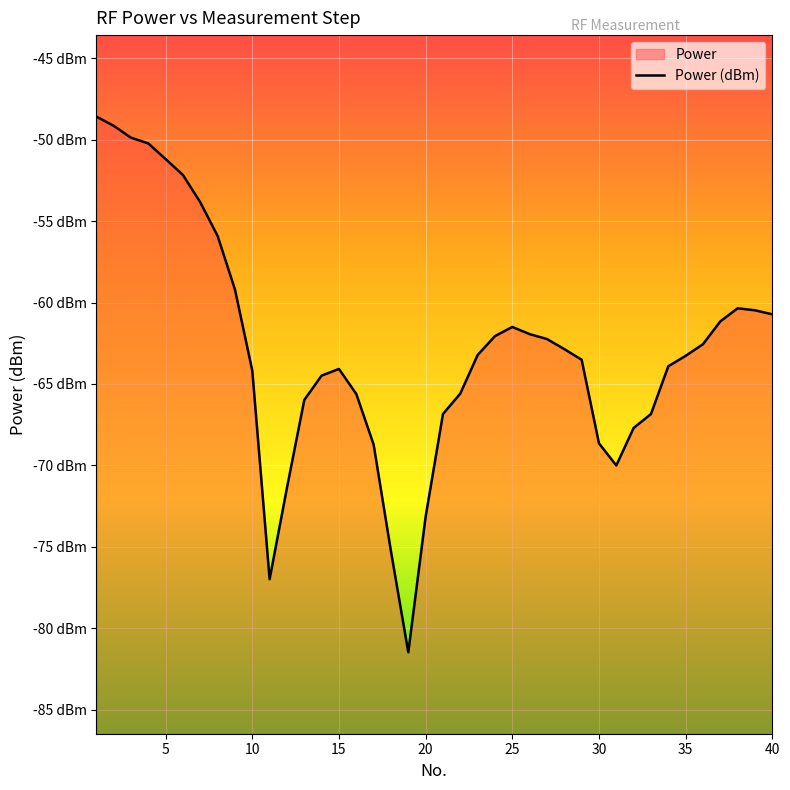

How many categories are shown in the chart?

40